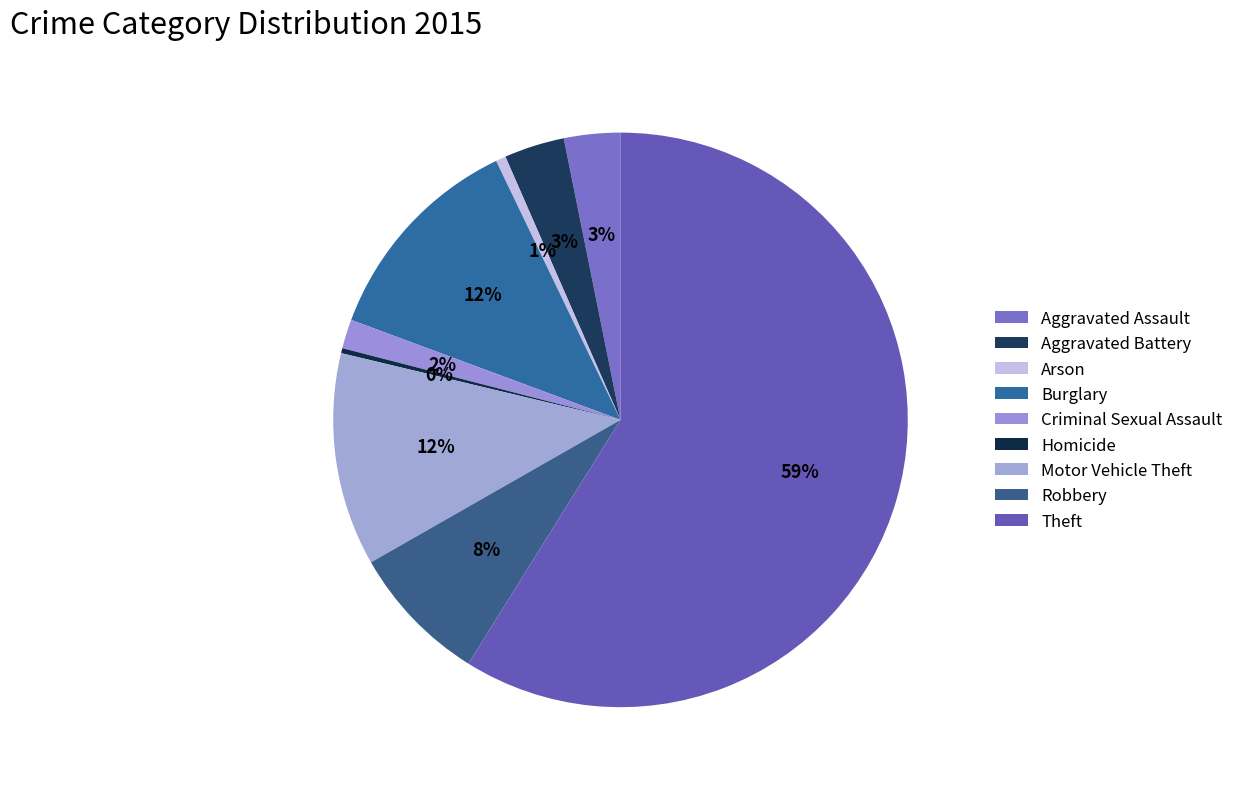

Which category has the smallest portion of the pie?

Homicide